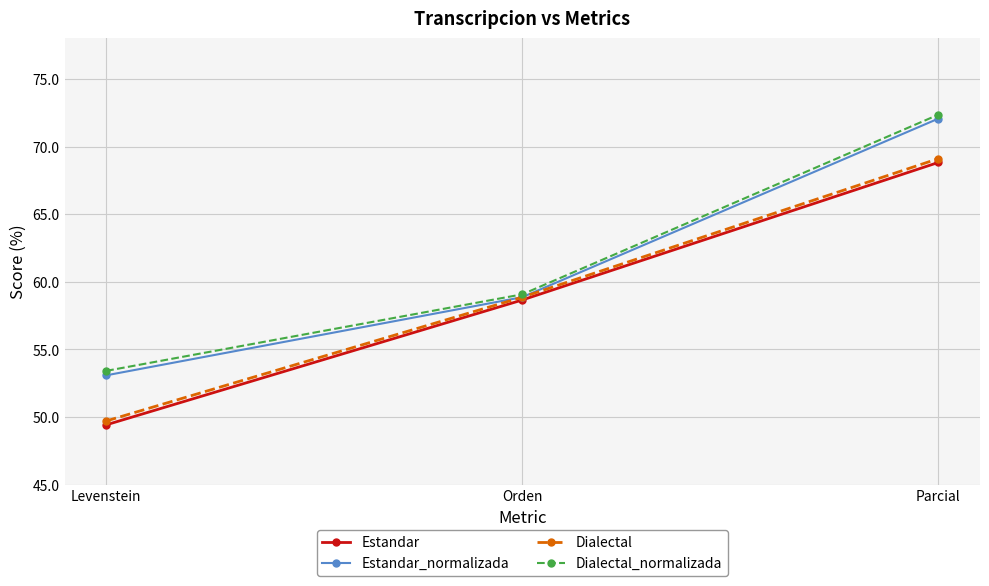

What is the label of the 2nd point from the left?

Orden